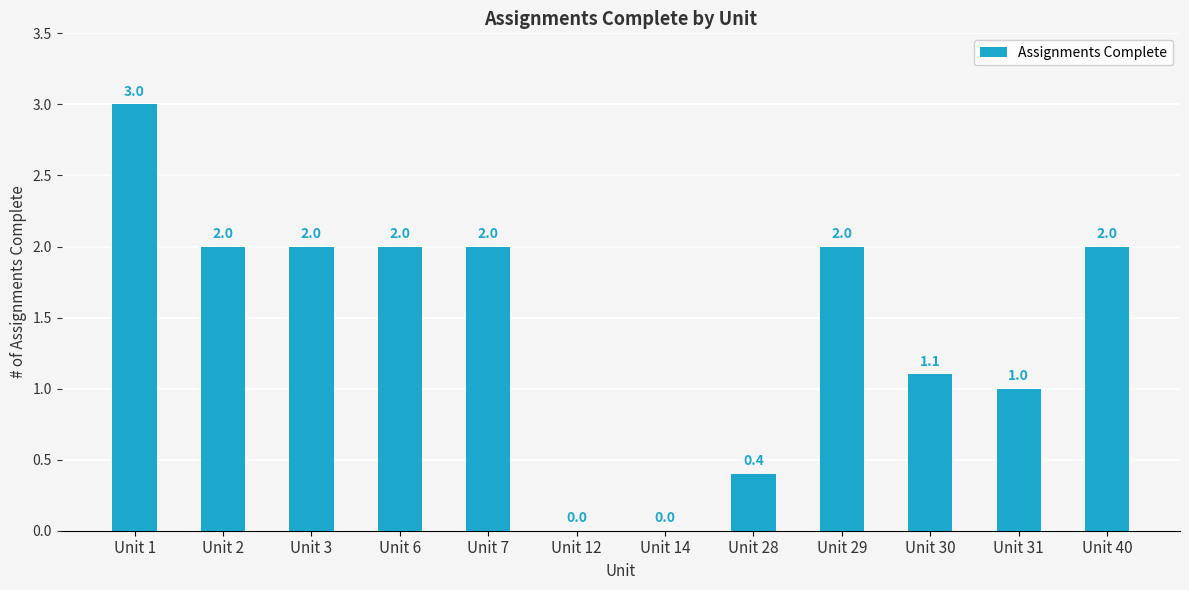

What is the greatest value displayed?

3.0